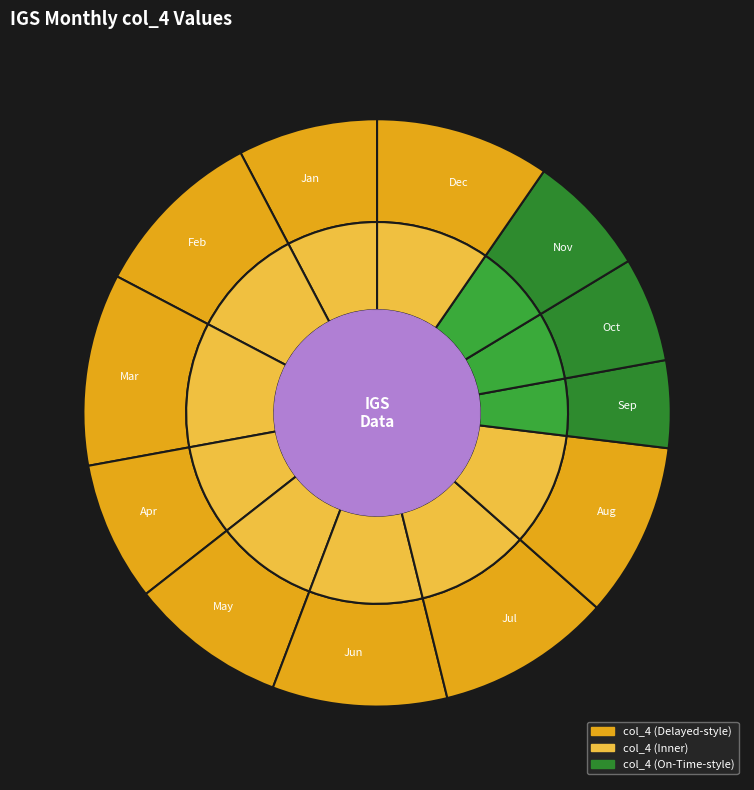

How many segments does this pie chart have?

12